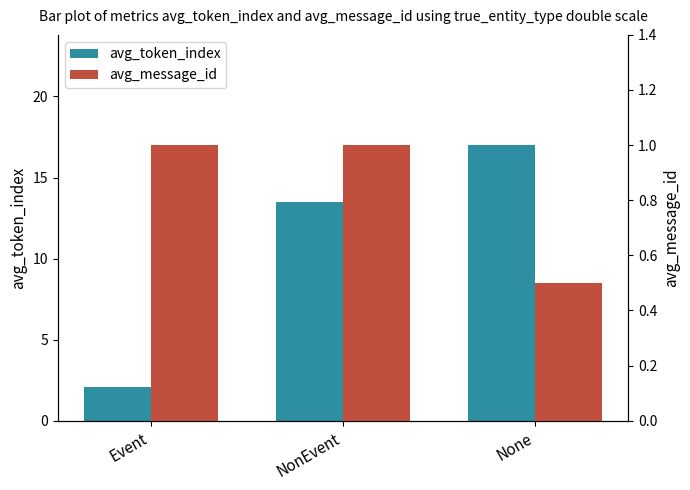

The avg_message_id series shows 0.4 at Event. True or false?

False